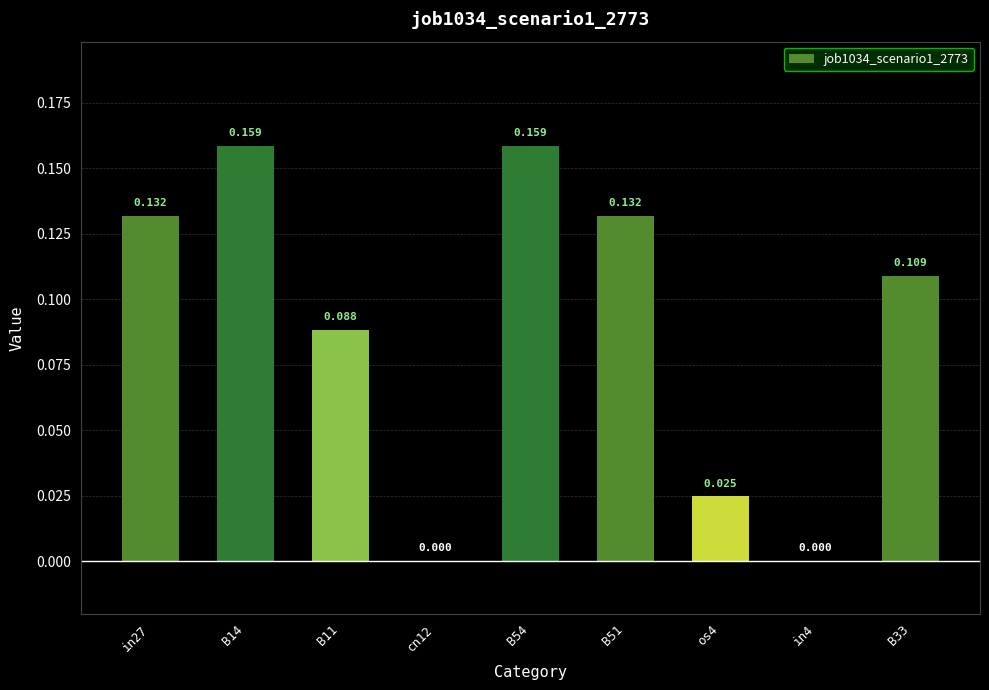

How many categories are shown in the chart?

9